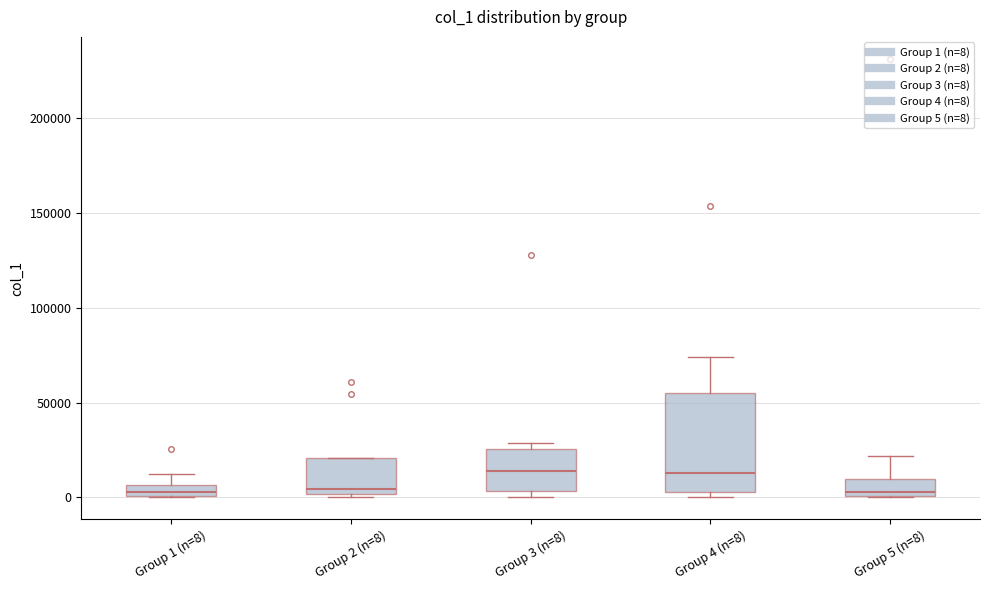

Which box is the tallest, from its lower edge to its upper edge?

Group 4 (n=8)